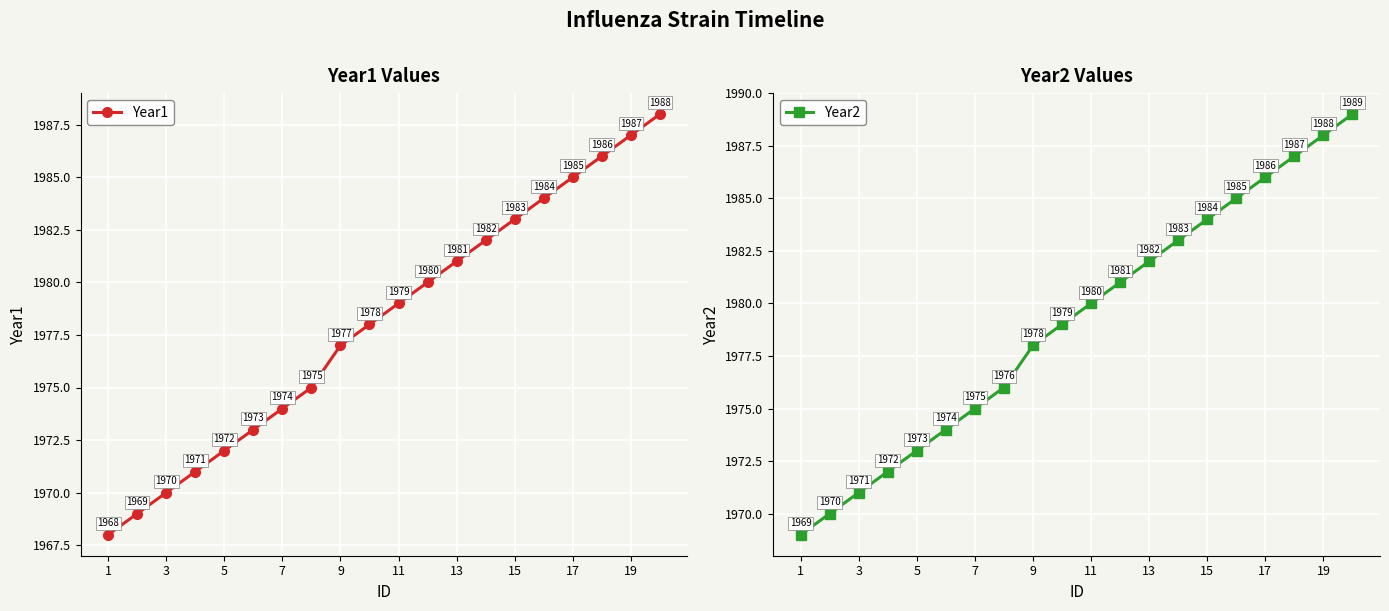

How many values in the Year2 series exceed 1980?

9